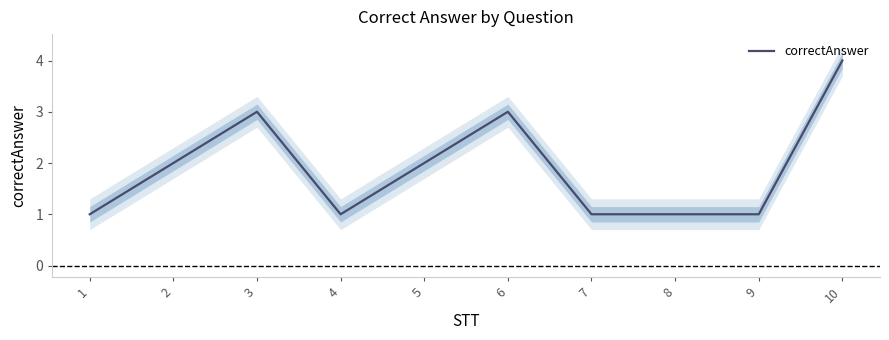

True or false: the data has more than 0 interior local peaks.

True